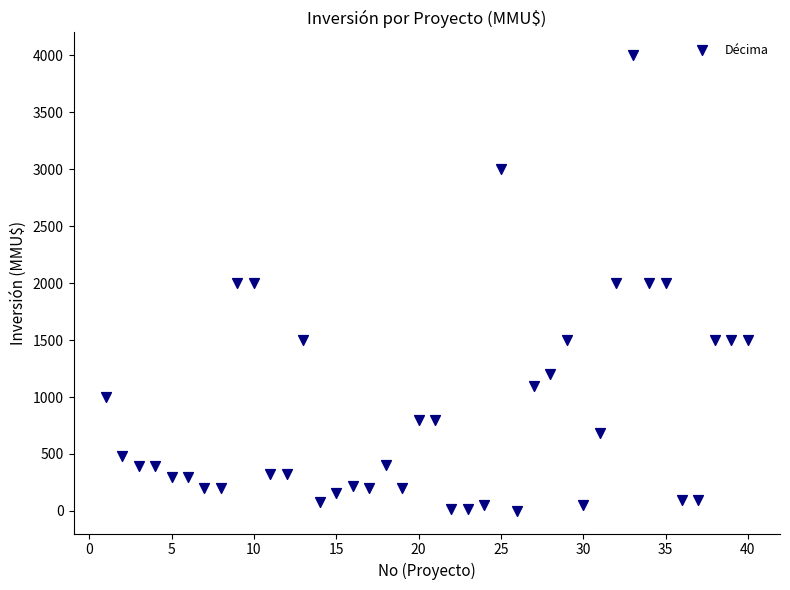

What is the range of Y values (max minus min)?

3998